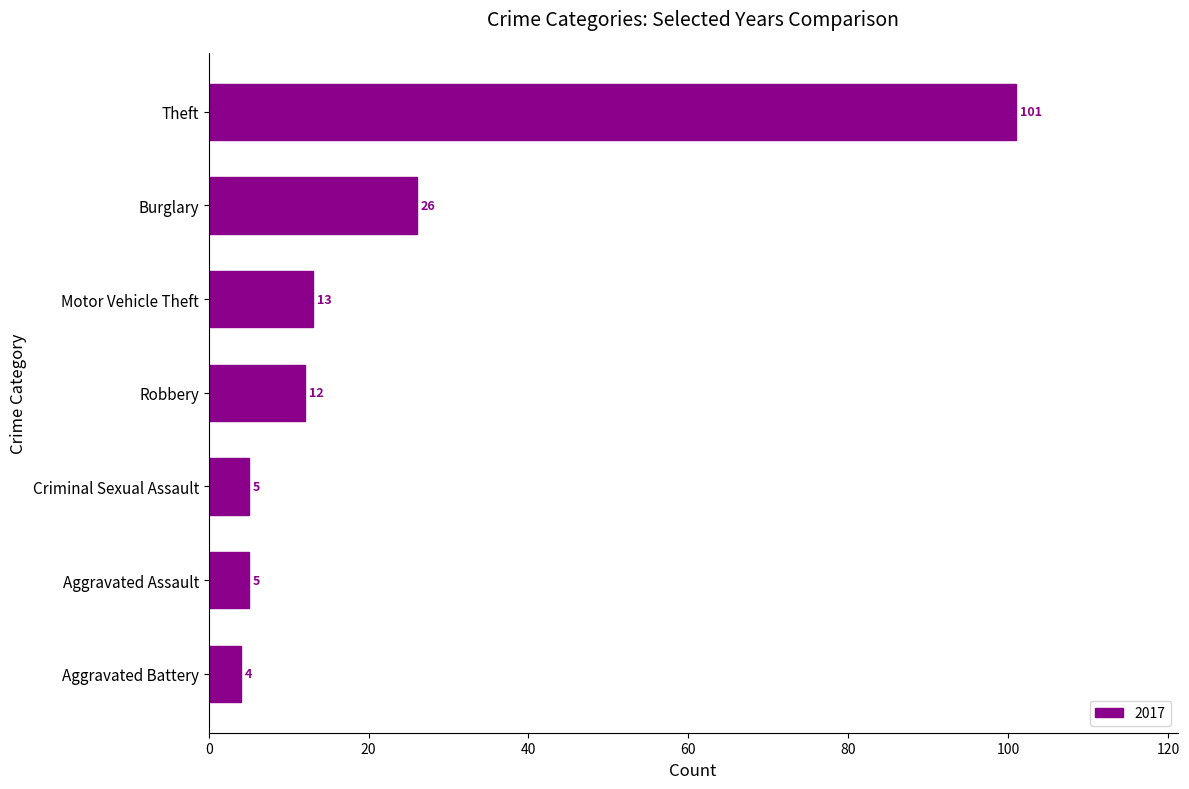

What is the change in value from Aggravated Battery to Theft?

+97